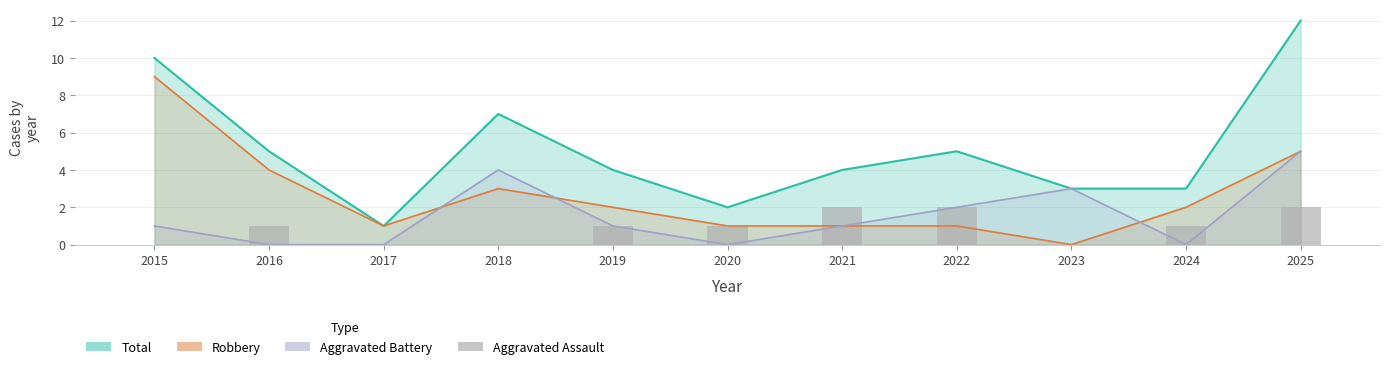

The value at 2018 is 1. True or false?

False